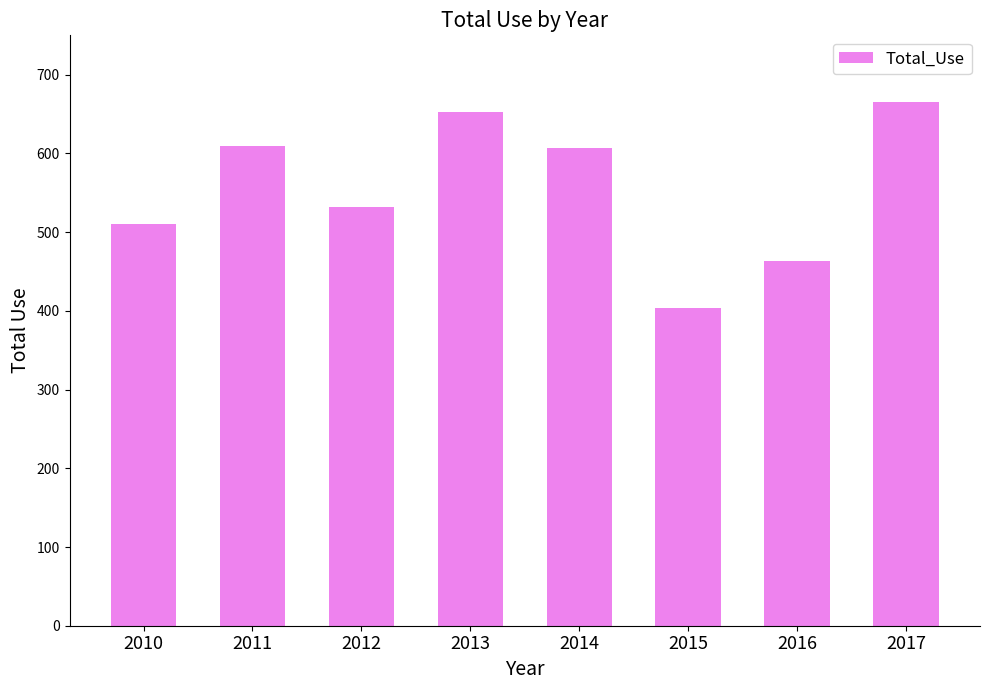

What is the ratio of the value at 2016 to the value at 2010?

0.9